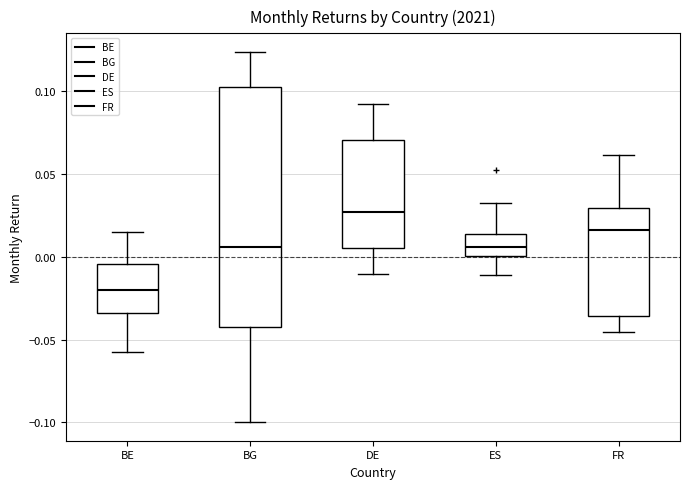

Comparing the boxes themselves (not the whiskers), which one is the tallest?

BG